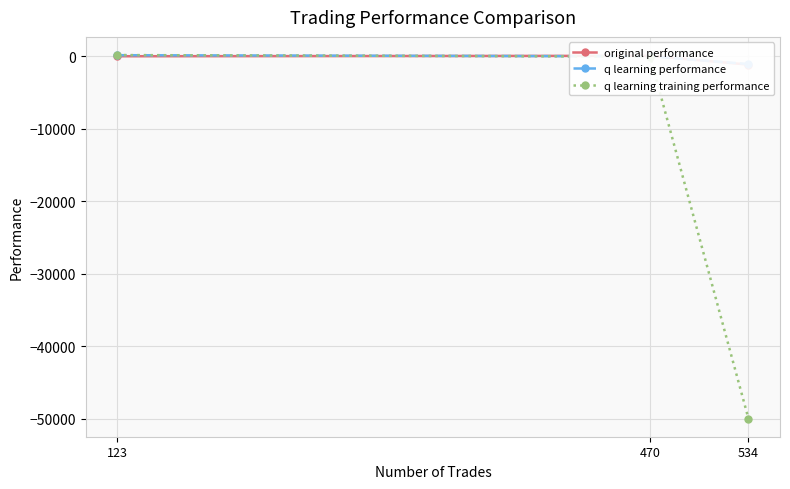

At which label is q learning performance closest to -476?

470